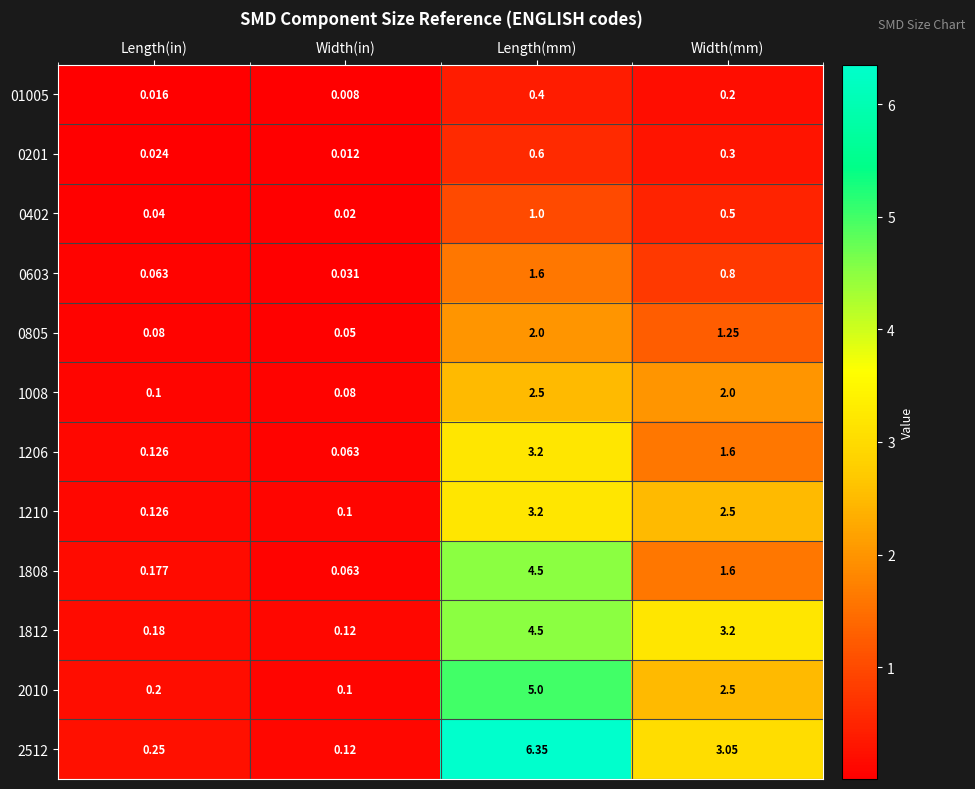

Which label corresponds to the largest value in the chart?

Length(mm)